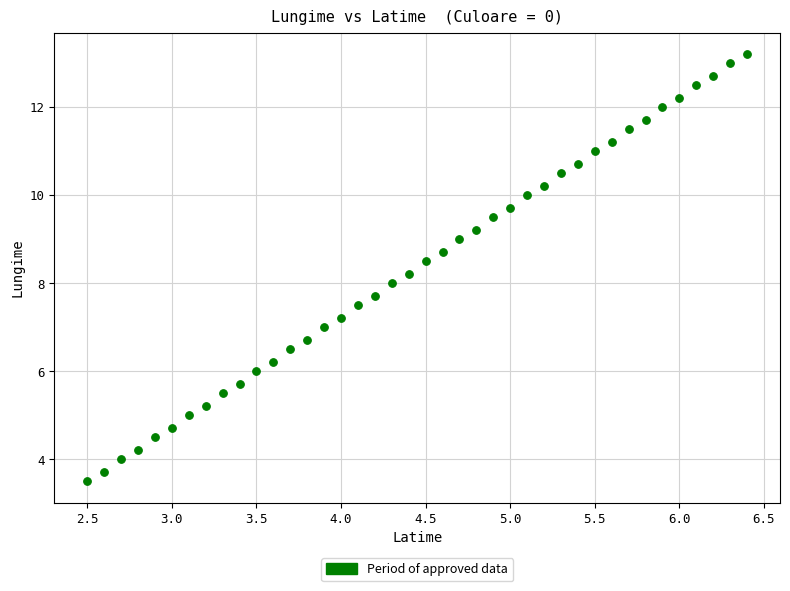

What is the range of Y values (max minus min)?

9.7